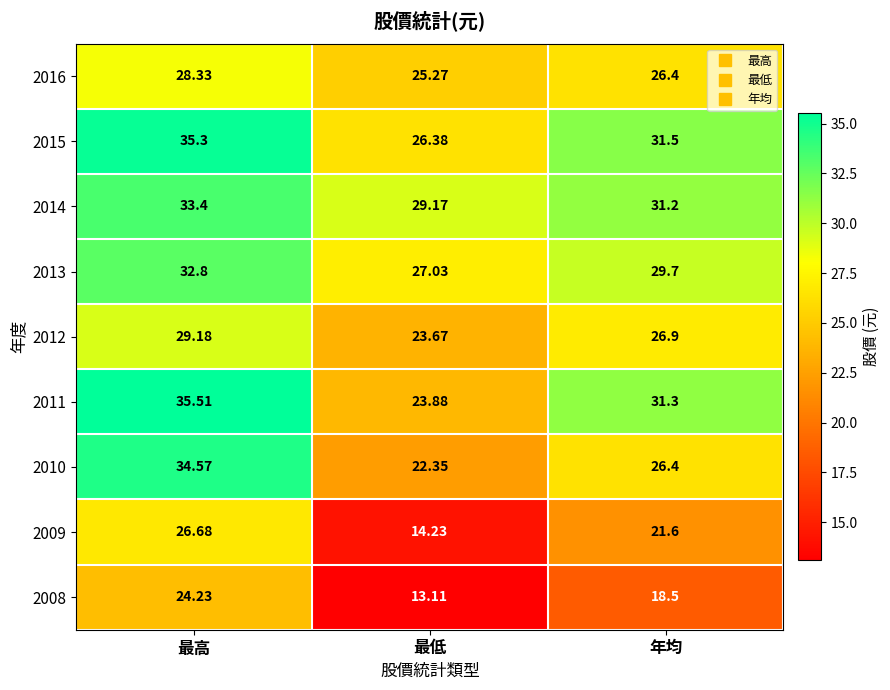

Which label corresponds to the largest value in the chart?

最高